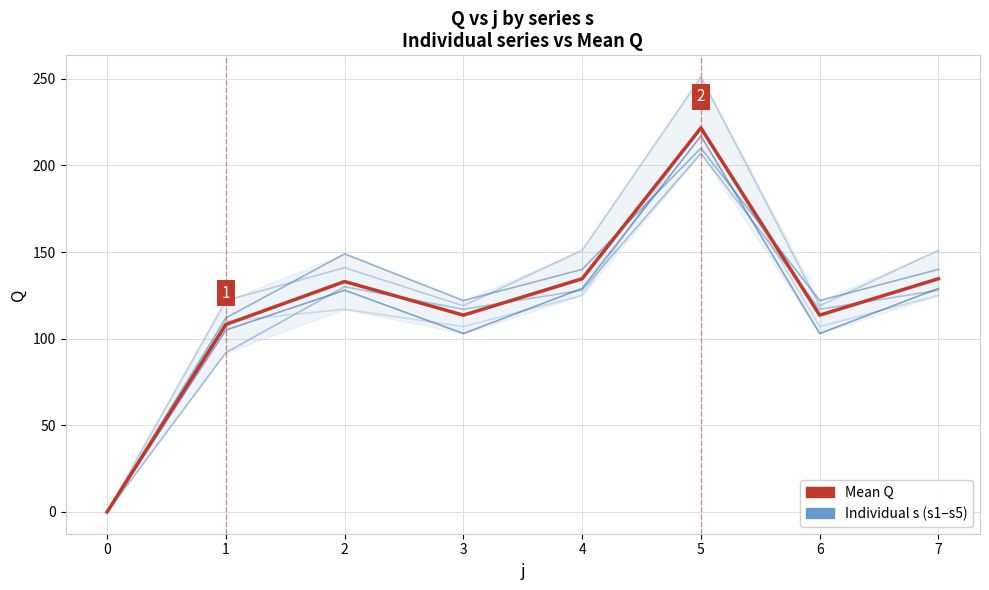

Is it true that s5 equals 95.1 at 5?

False